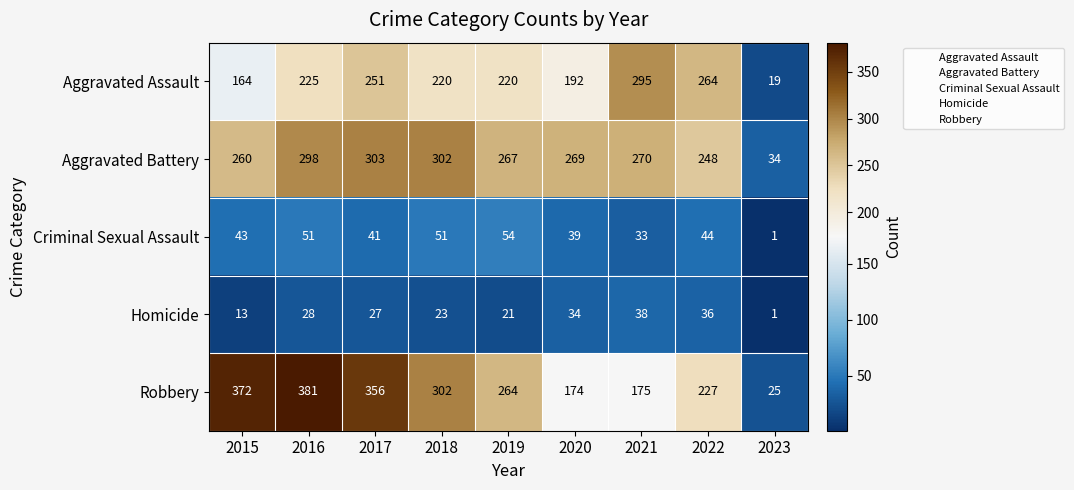

List the series in order of their peak value, lowest first.

Homicide, Criminal Sexual Assault, Aggravated Assault, Aggravated Battery, Robbery